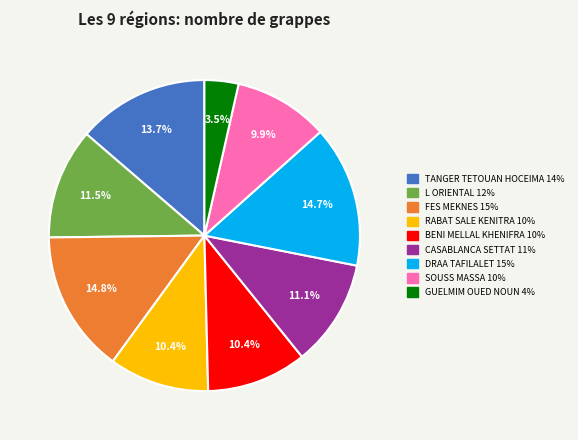

Between TANGER TETOUAN HOCEIMA and FES MEKNES, which is larger?

FES MEKNES